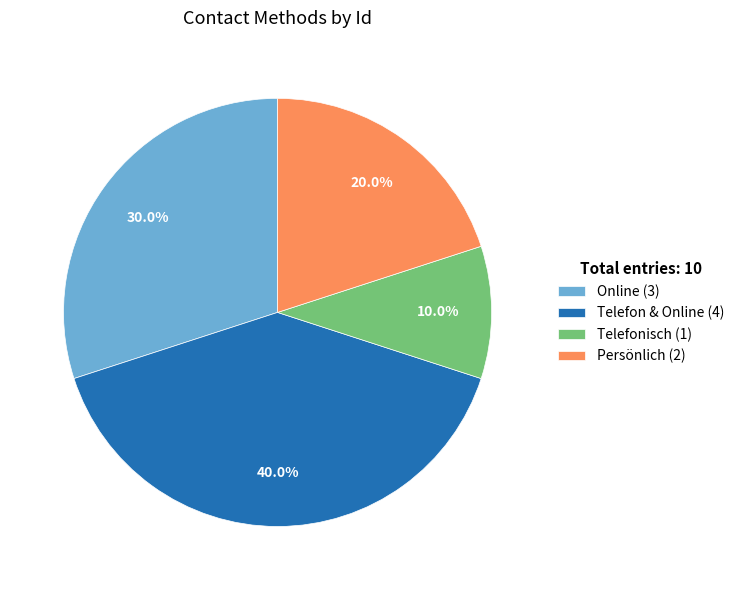

Approximately how many times larger is the value at Persönlich (2) compared to Telefon & Online (4)?

0.5